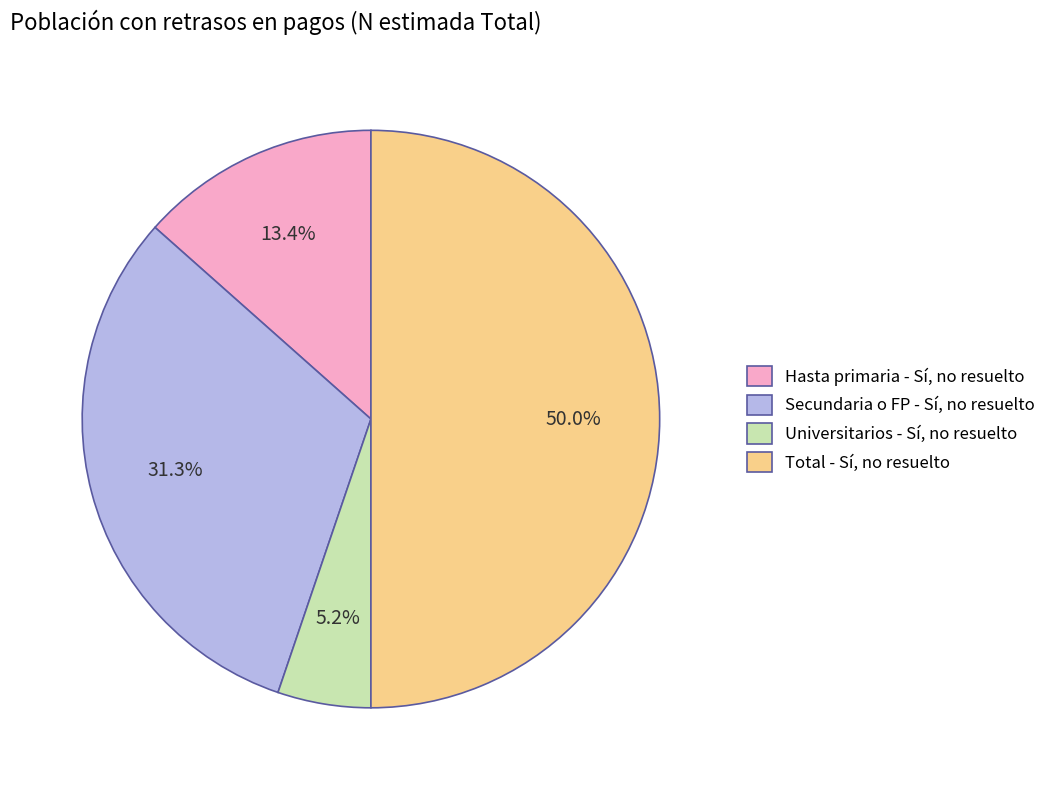

How much of the chart is everything except Secundaria o FP - Sí, no resuelto?

68.7%